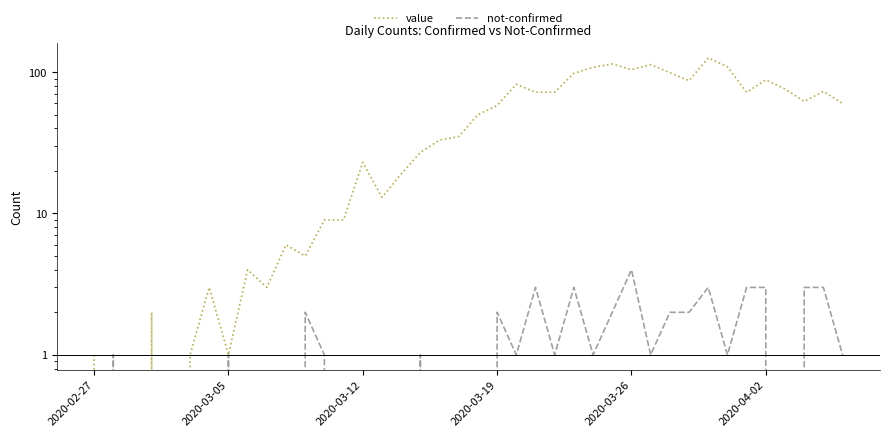

Count the number of categories in the chart.

40